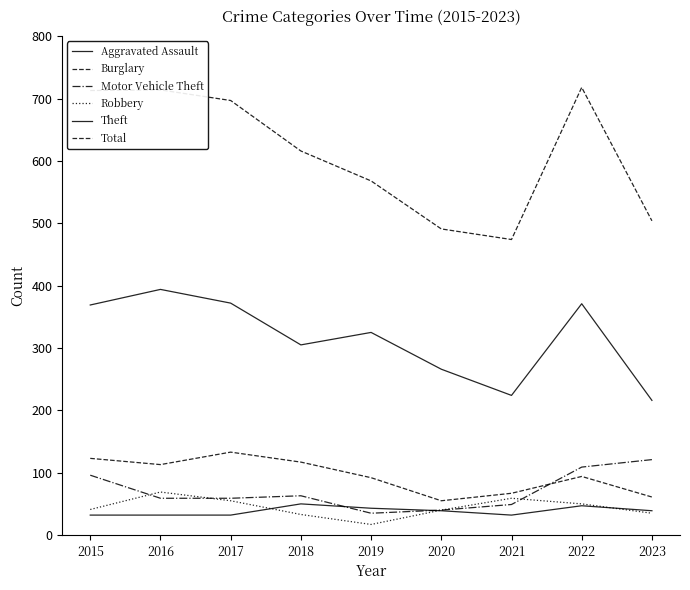

How many series are shown in this chart?

6